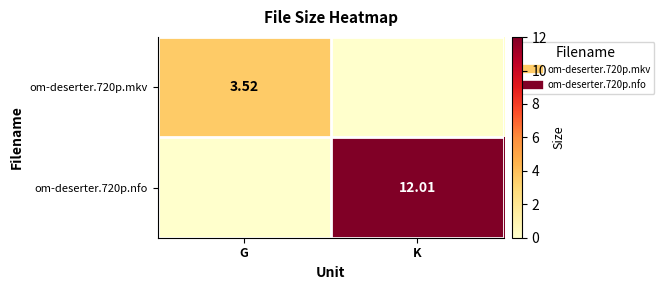

Where does the om-deserter.720p.nfo series first go above 12?

K